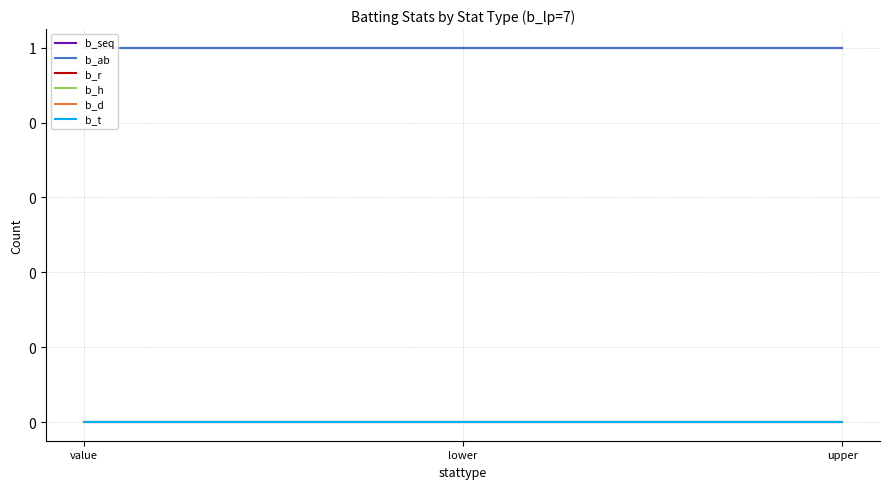

What are all the series names shown in the legend?

b_seq, b_ab, b_r, b_h, b_d, b_t